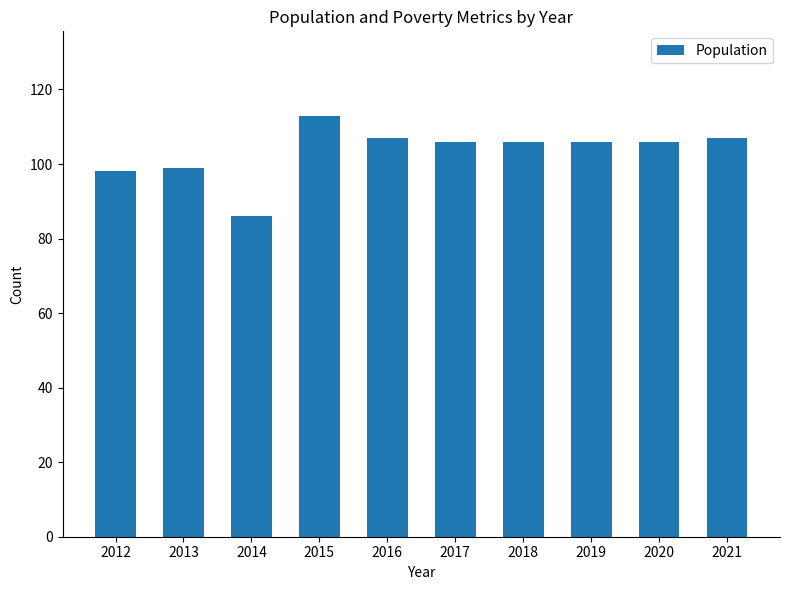

Between 2015 and 2016, which is larger?

2015